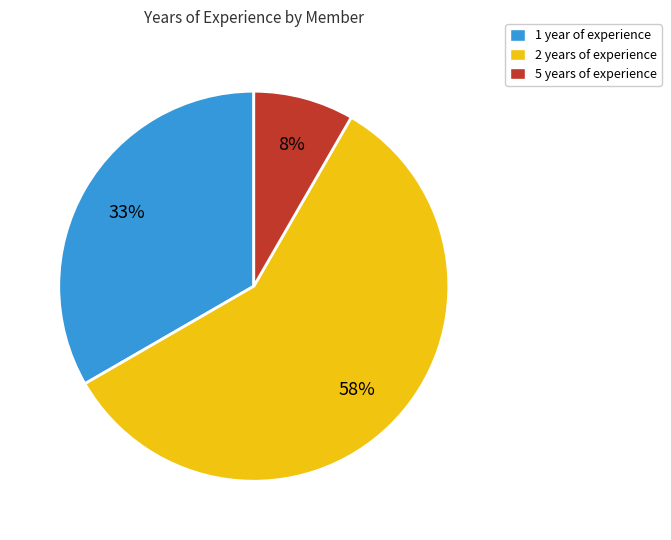

Is it true that 5 years of experience is 8% of the pie?

True